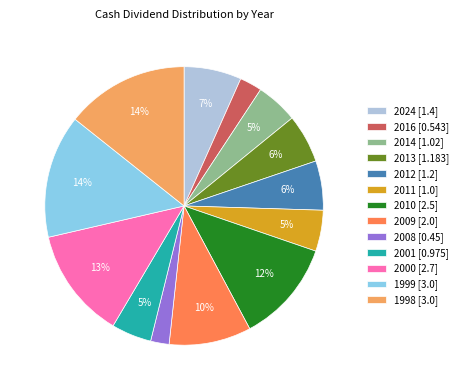

To the nearest percent, what portion does 2024 represent?

7%